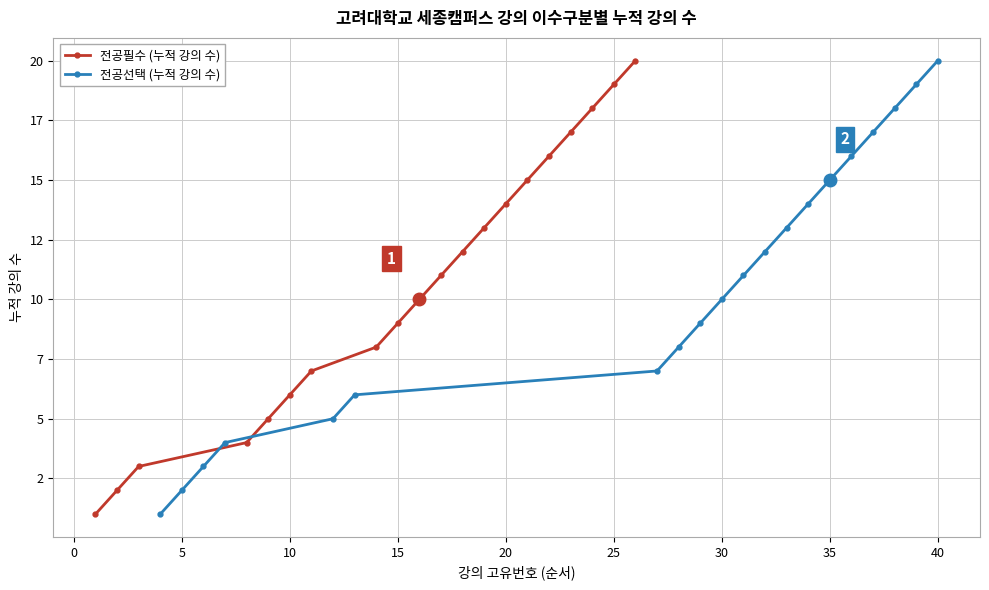

How many lines are shown in the chart?

2